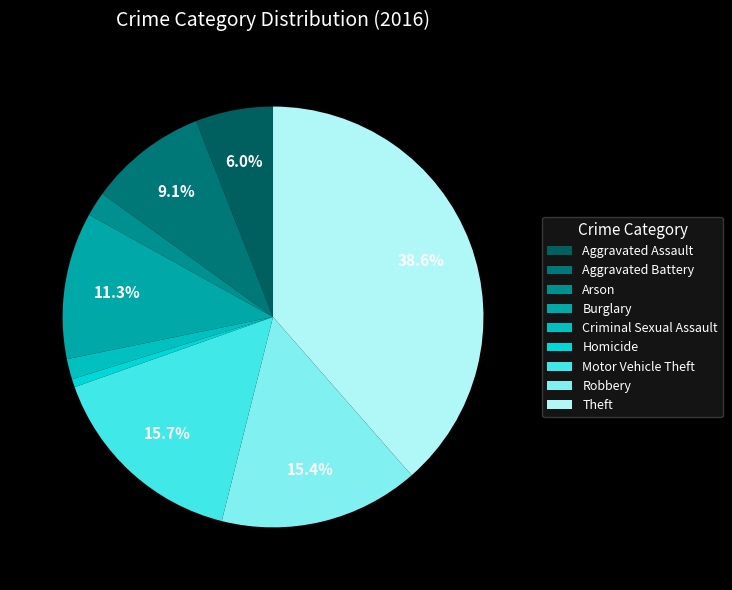

Is Arson the majority of the pie?

No